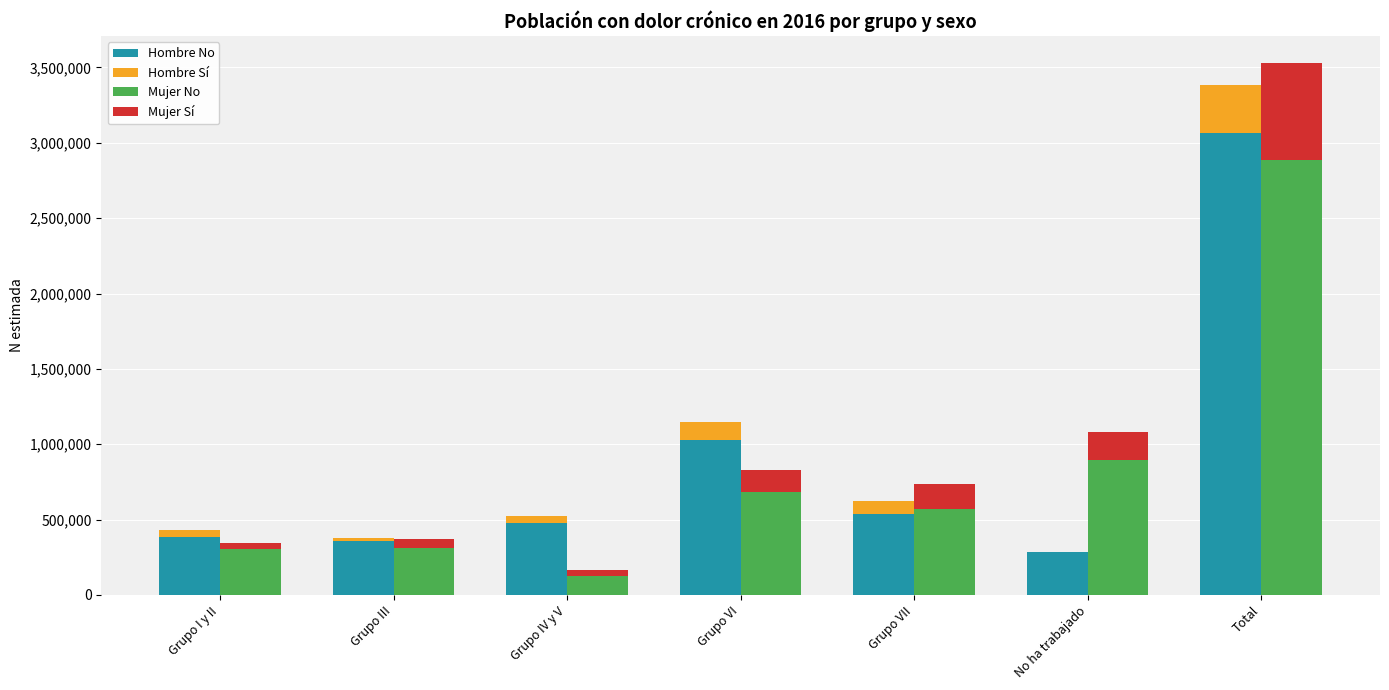

True or false: Mujer No has a value of 684085 at Grupo VI.

True